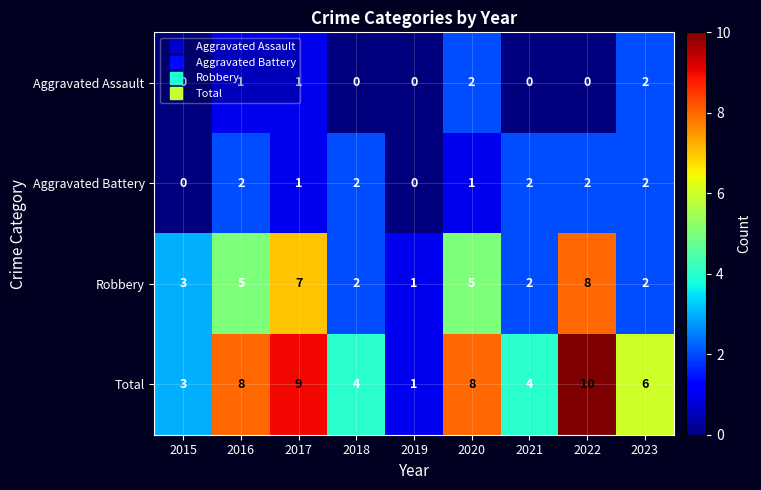

What is the average value of the Robbery series?

4